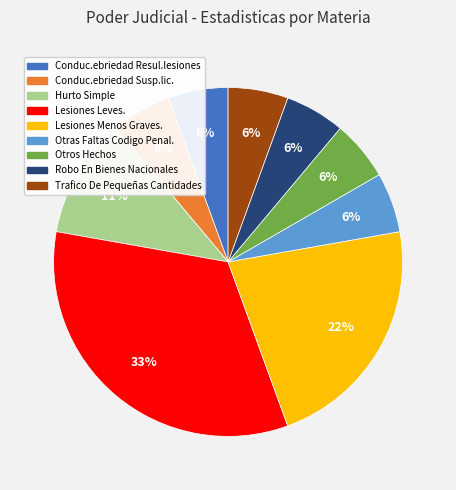

How many segments does this pie chart have?

9